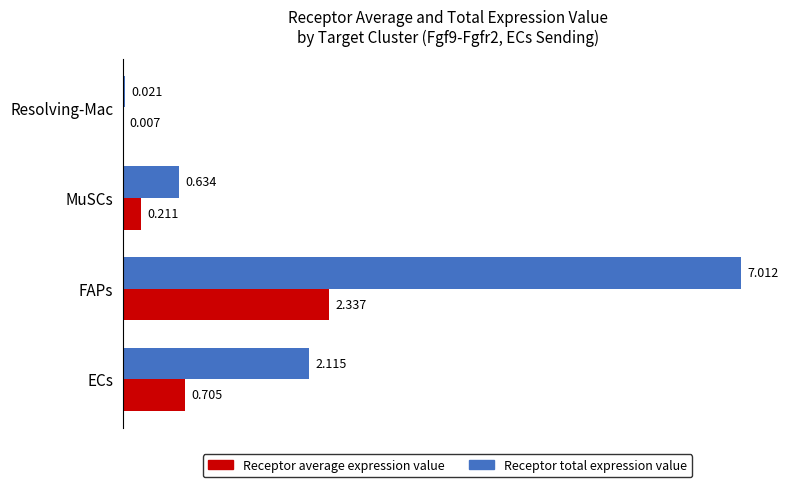

Which series changed the most between ECs and Resolving-Mac?

Receptor total expression value